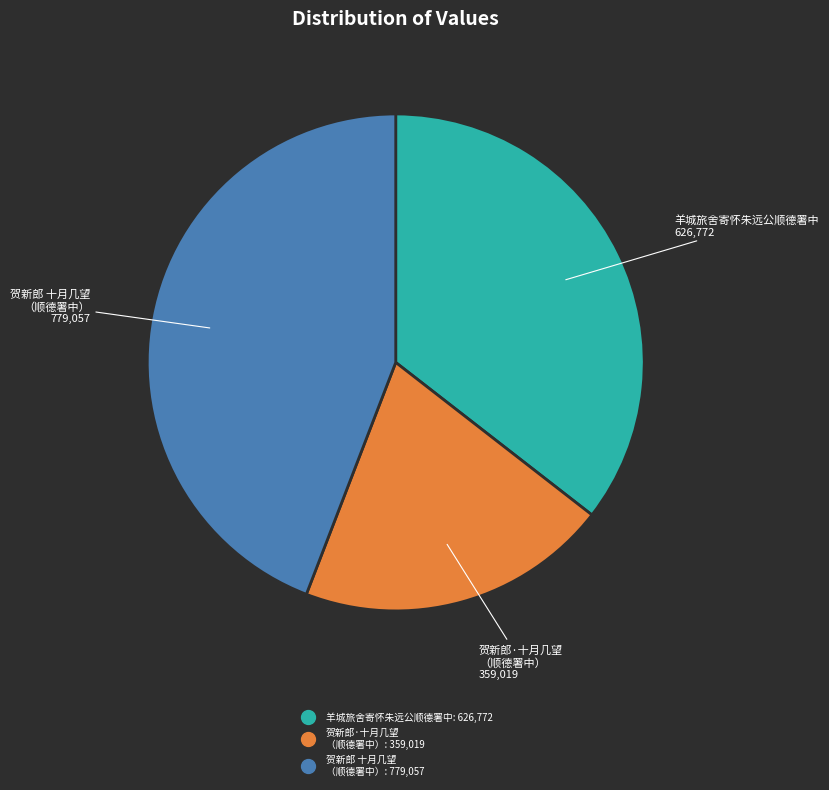

Does any single category account for the majority?

No